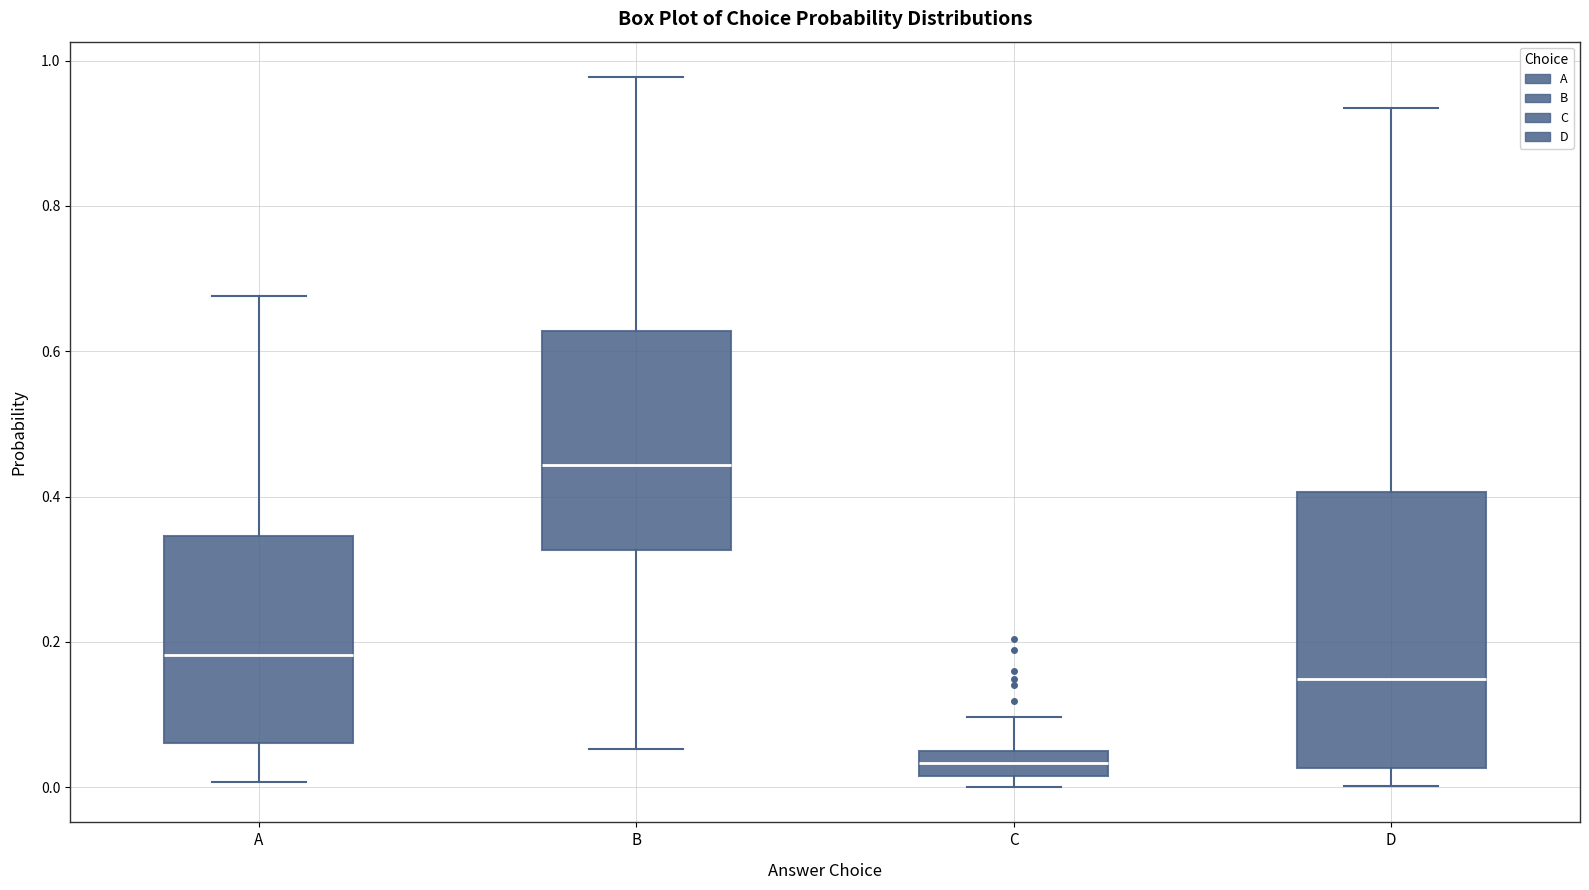

Reading left to right, transcribe this box plot: for each box, give where its median line is, the range the box spans, and where its two whiskers end, as read against the y-axis. The values are not printed on the chart, so give them approximately, as read against the axis.

A: median 0.18, box 0.06 to 0.34, whiskers 0.00 to 0.68
B: median 0.44, box 0.32 to 0.62, whiskers 0.06 to 0.98
C: median 0.04, box 0.02 to 0.06, whiskers 0.00 to 0.10
D: median 0.14, box 0.02 to 0.40, whiskers 0.00 to 0.94